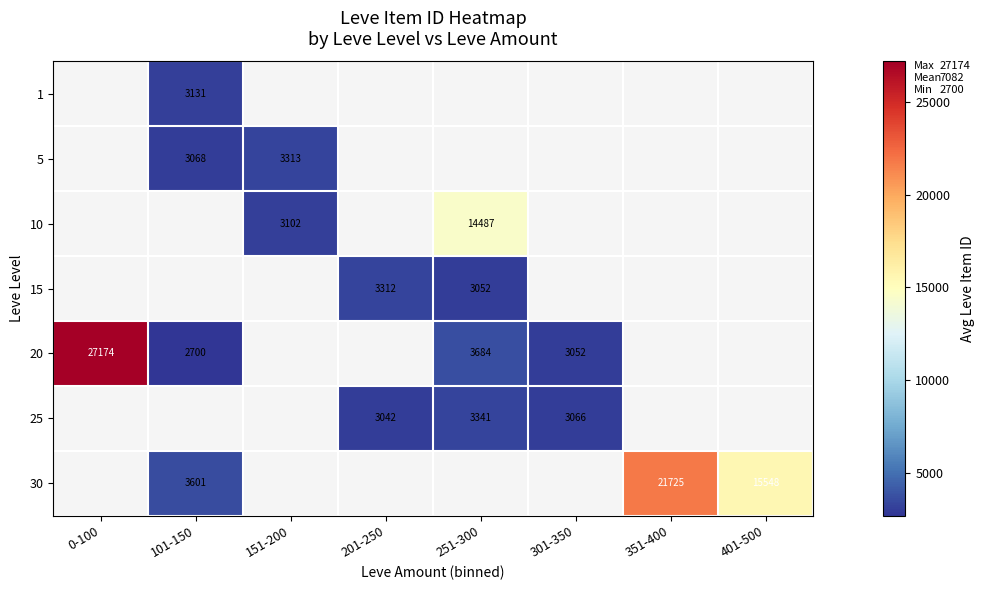

Which has a higher value, 101-150 or 351-400?

351-400